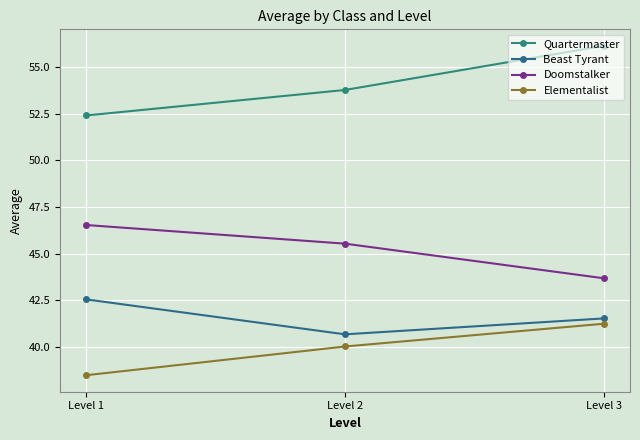

At which label does Doomstalker first exceed 45?

Level 1